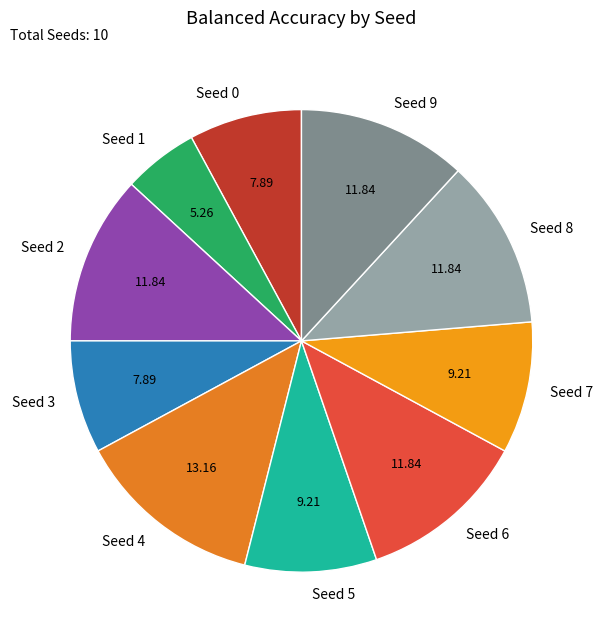

Is there any slice that represents more than half of the pie?

No